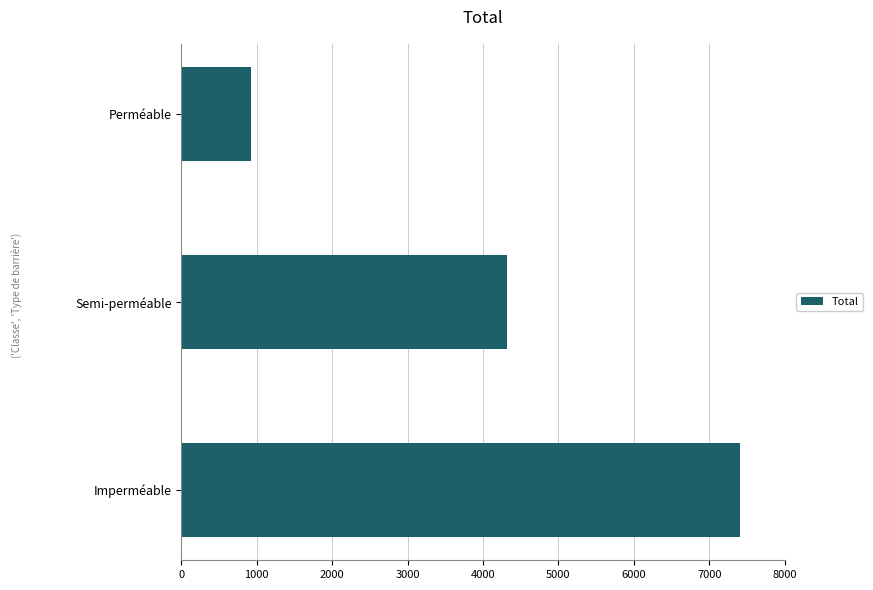

True or false: the data shows 1309.2 at Perméable.

False